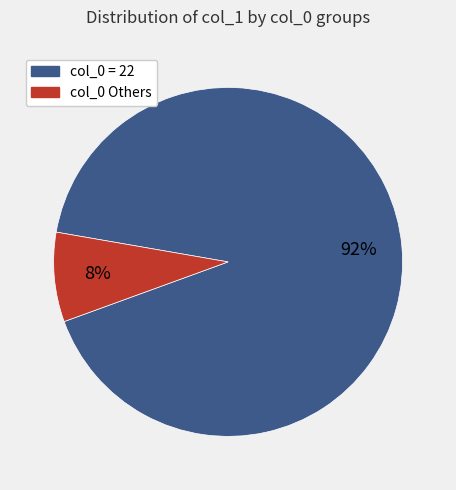

Is there a majority slice in this chart?

Yes